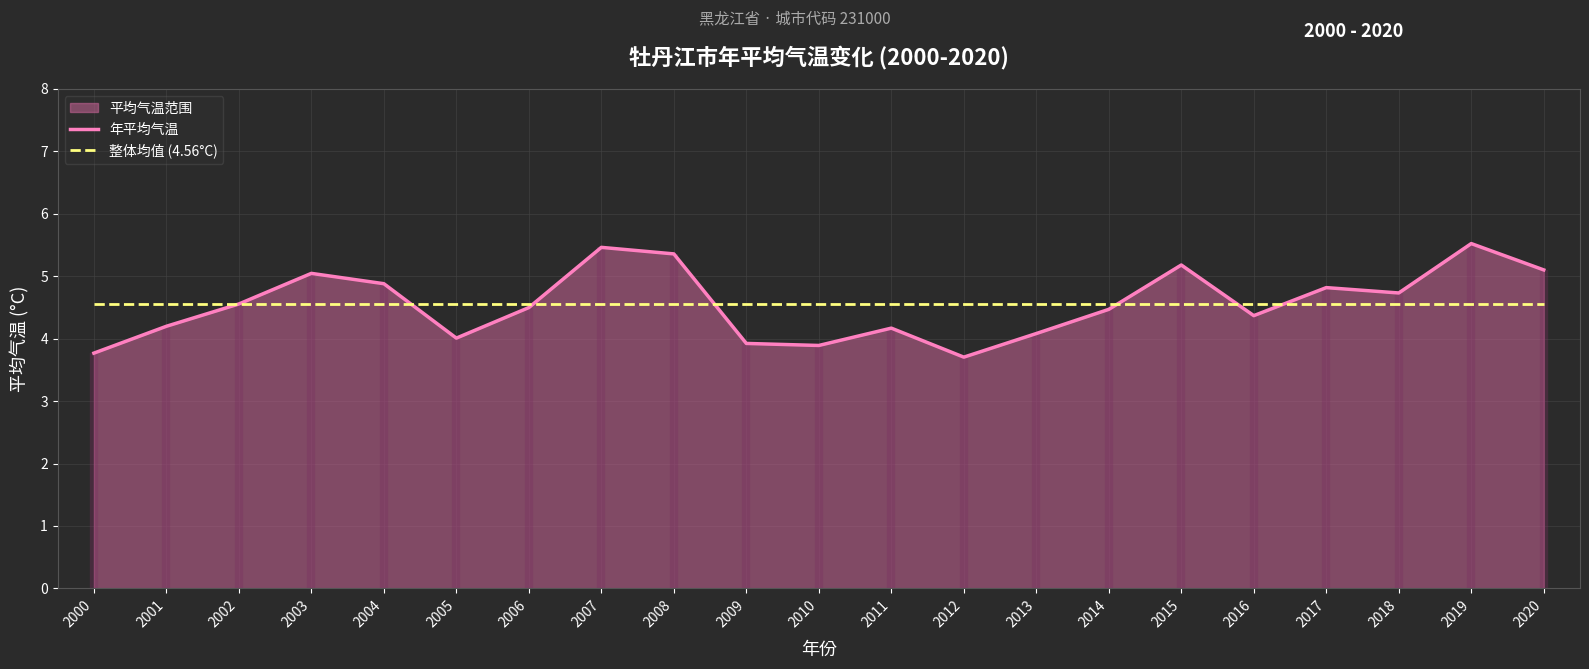

Is the value of 年平均气温 at 2010 greater than the value of 整体均值 (4.56°C) at 2017?

No